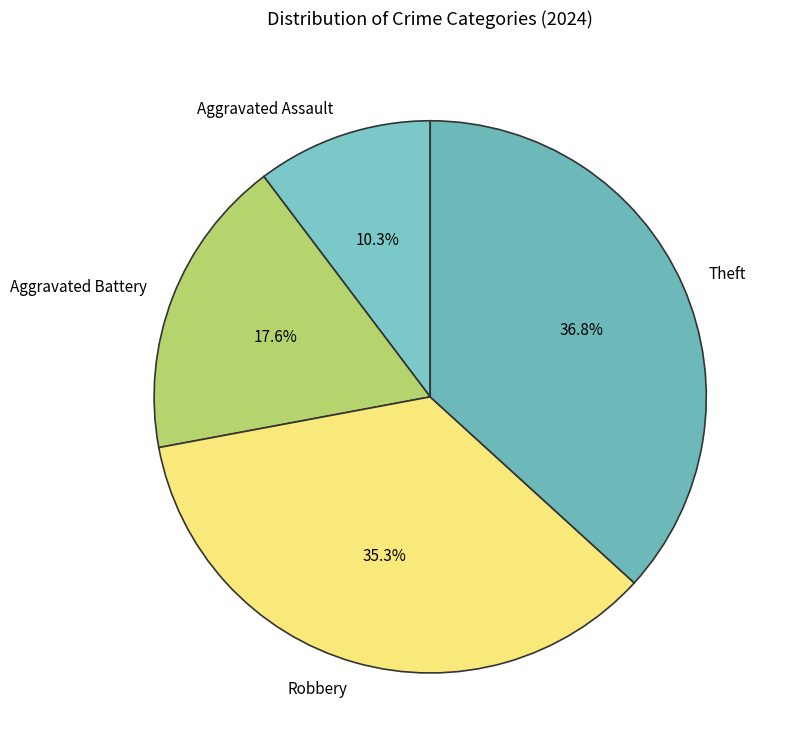

Do Aggravated Battery and Aggravated Assault together represent more than half of the pie?

No